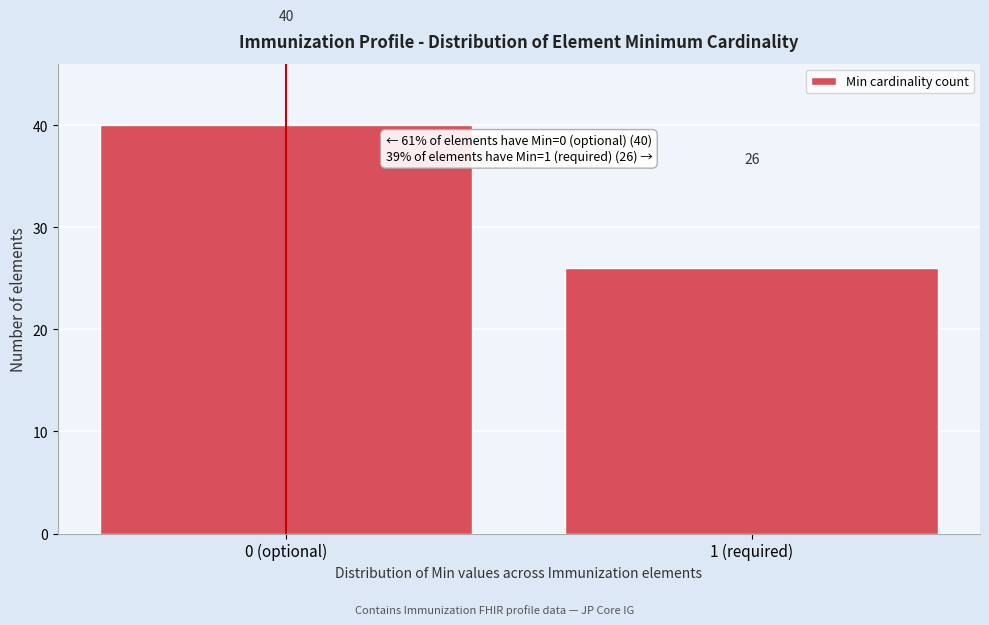

Reading right to left, transcribe all the data shown in this chart.

1 (required)=26	0 (optional)=40